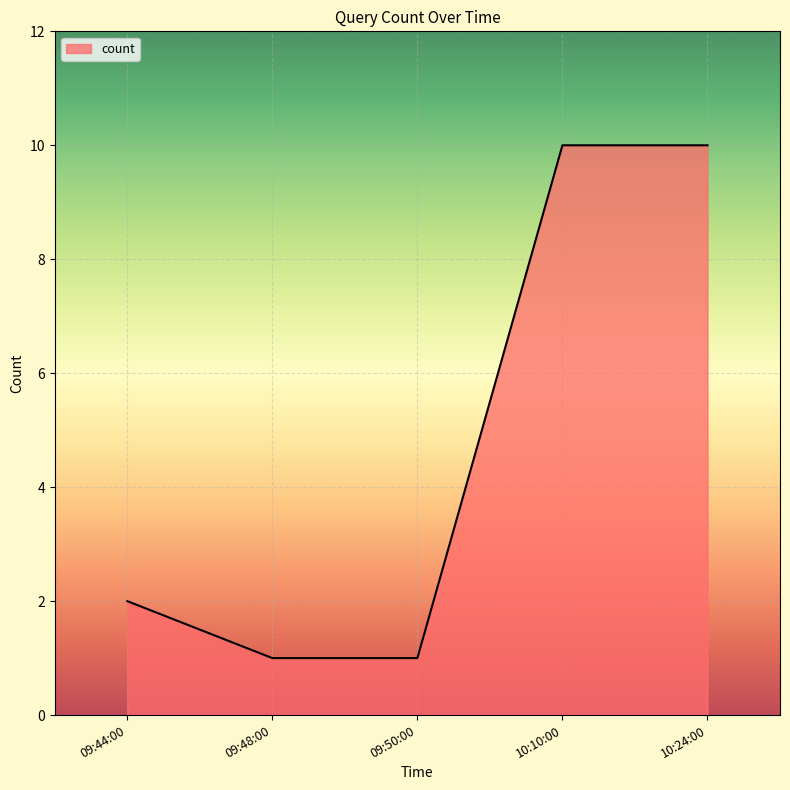

True or false: the data has more than 2 interior local peaks.

False